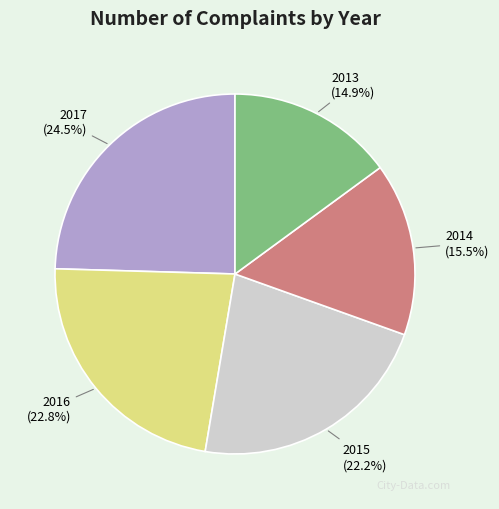

What percentage do 2014 and 2015 together represent?

37.7%